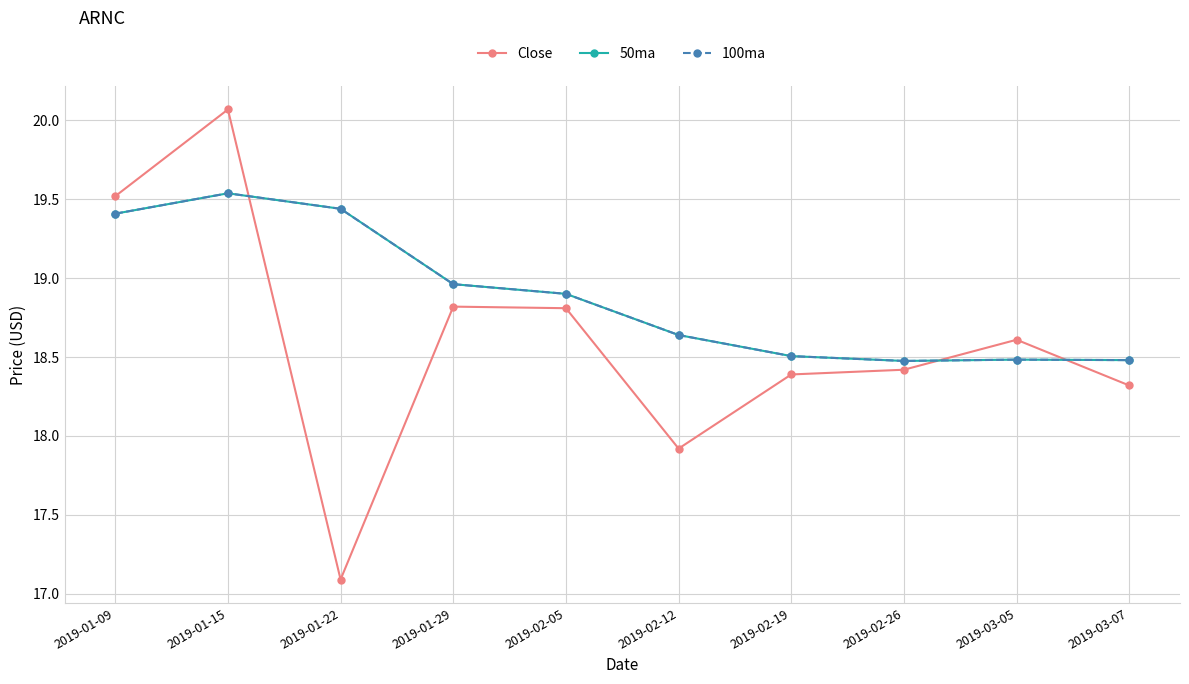

At which label is 50ma closest to 19?

2019-01-29